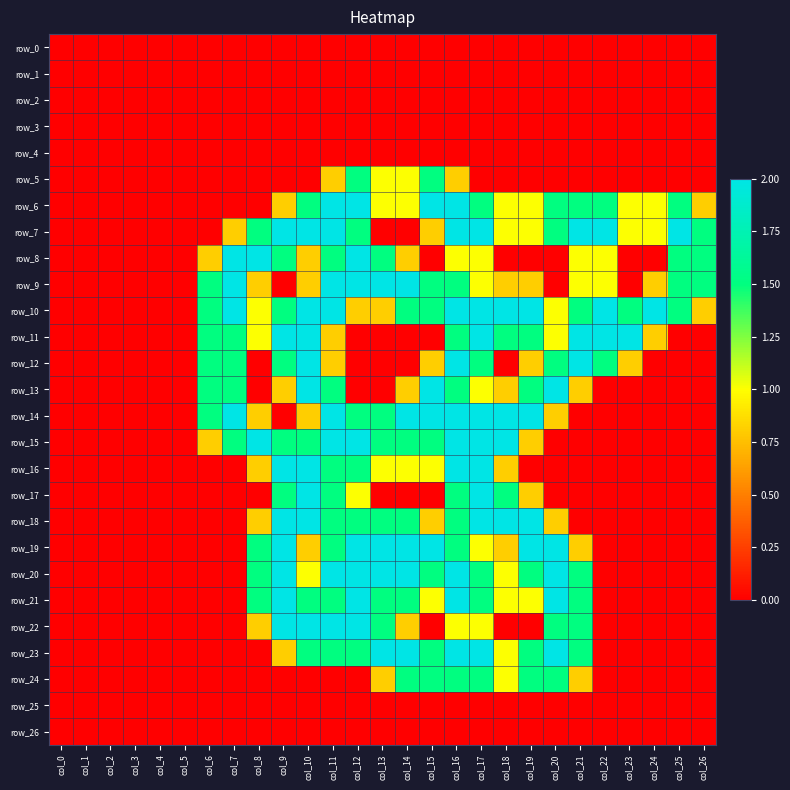

List the labels in order of row_23 value, largest first.

col_13, col_14, col_16, col_17, col_20, col_10, col_11, col_12, col_15, col_19, col_21, col_18, col_9, col_0, col_1, col_2, col_3, col_4, col_5, col_6, col_7, col_8, col_22, col_23, col_24, col_25, col_26